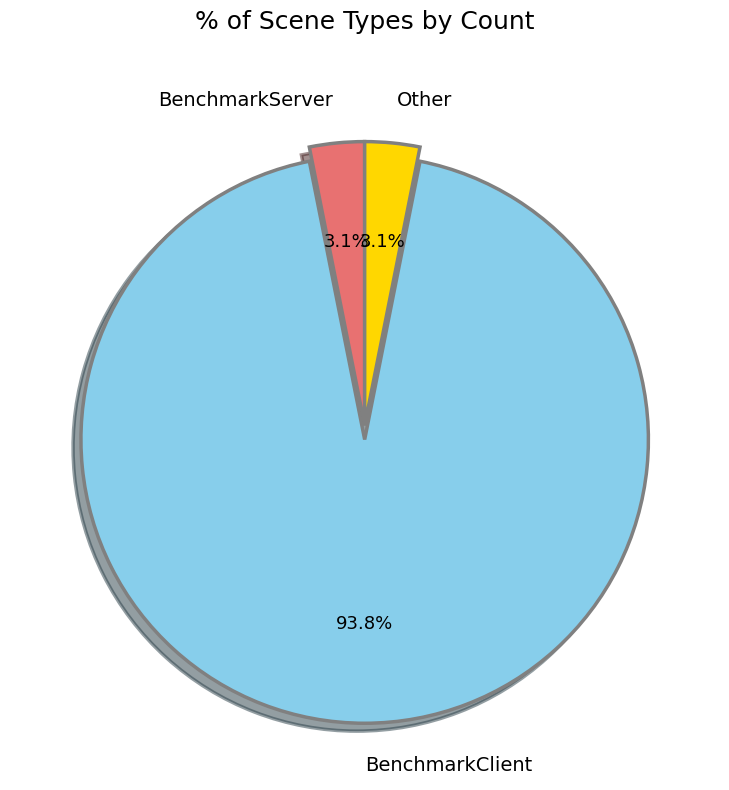

To the nearest percent, what percentage of the pie is BenchmarkClient?

94%